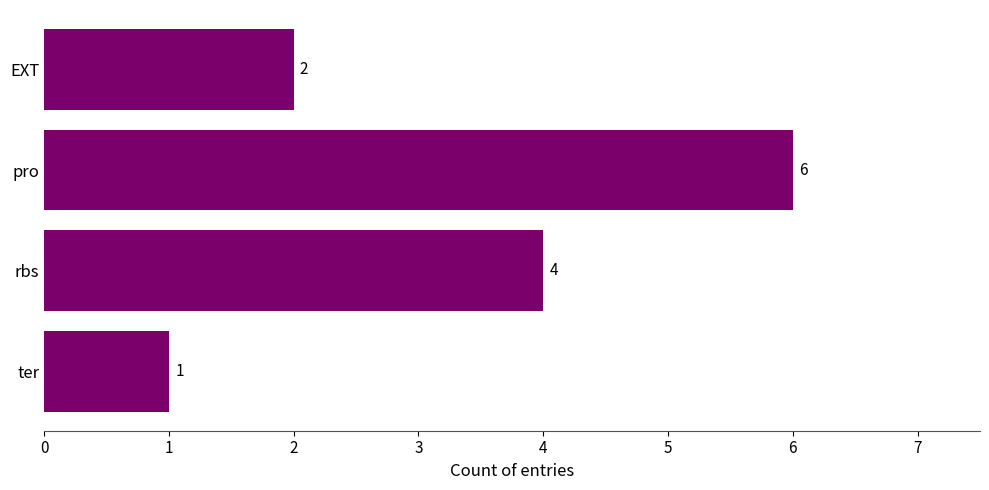

Is it true that the value at EXT is 4?

False